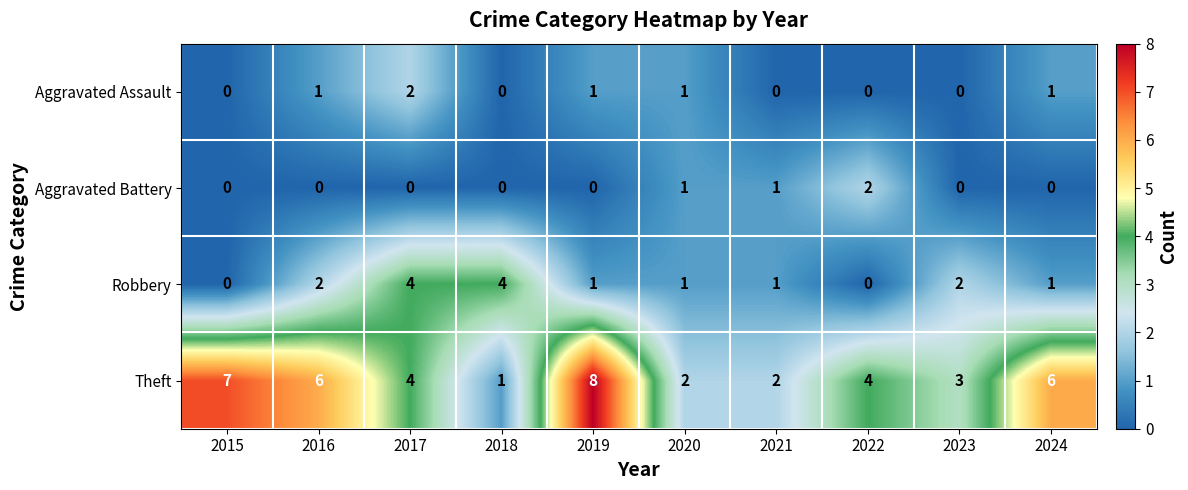

Is it true that Theft equals 2 at 2022?

False